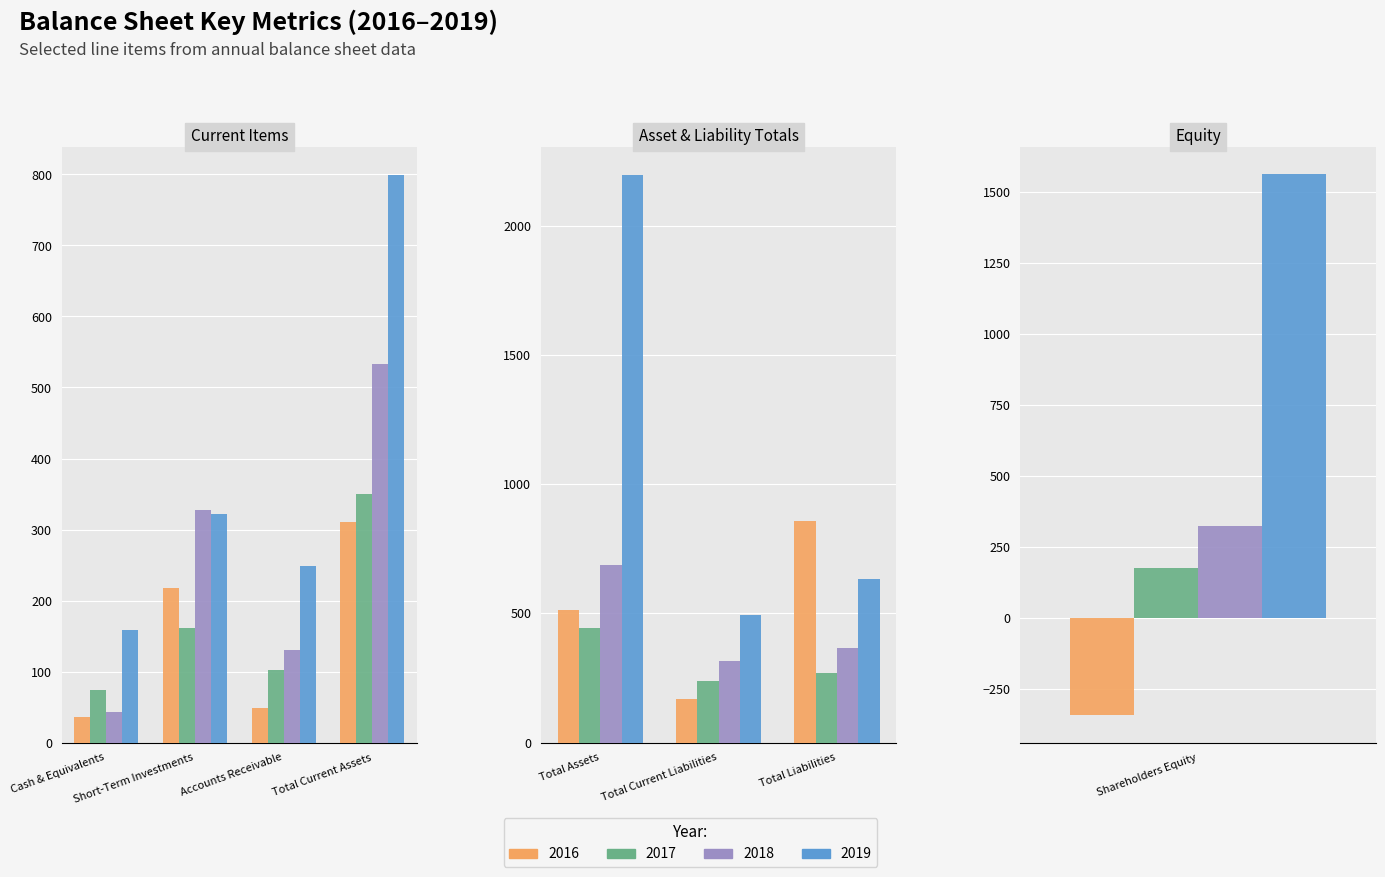

Where is 2019 nearest to the value 1178?

Total Current Assets